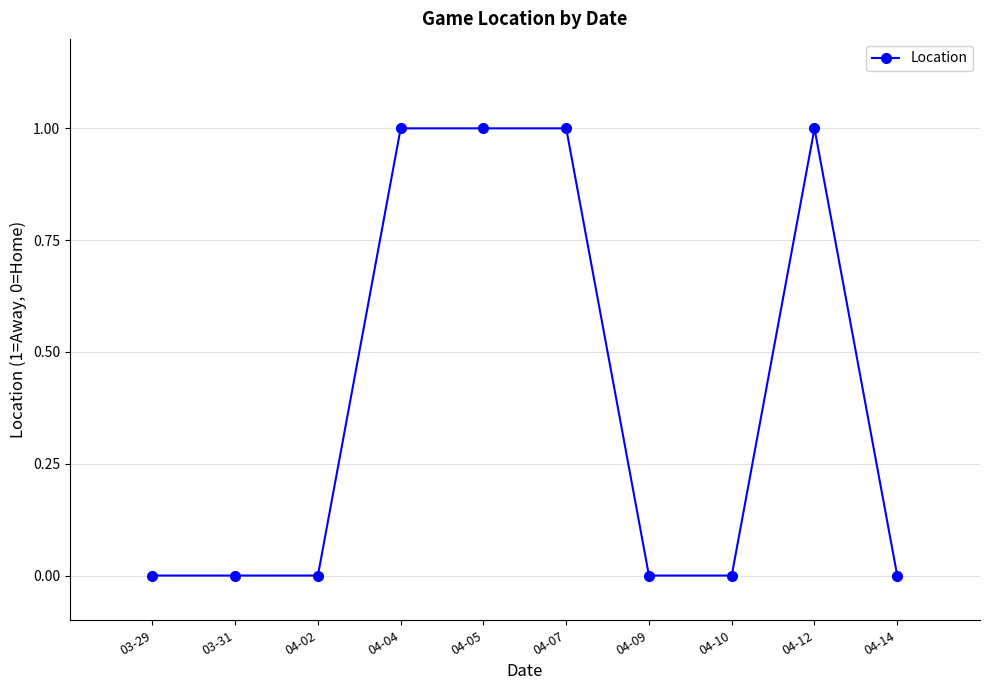

What position from the right is 03-31?

9